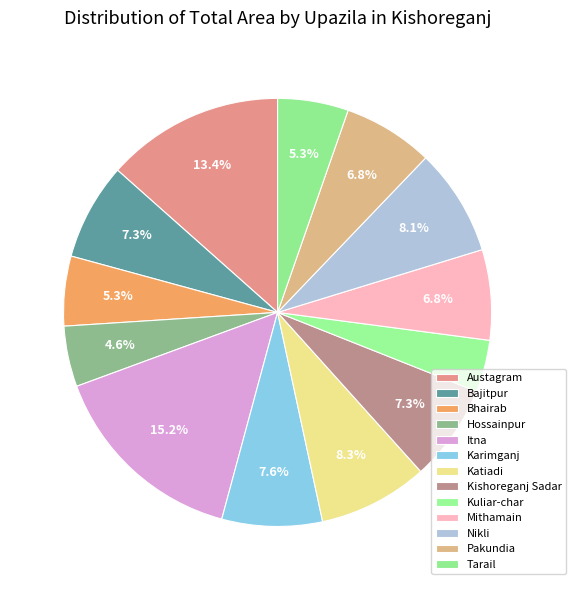

To the nearest percent, what percentage of the pie is Kishoreganj Sadar?

7%